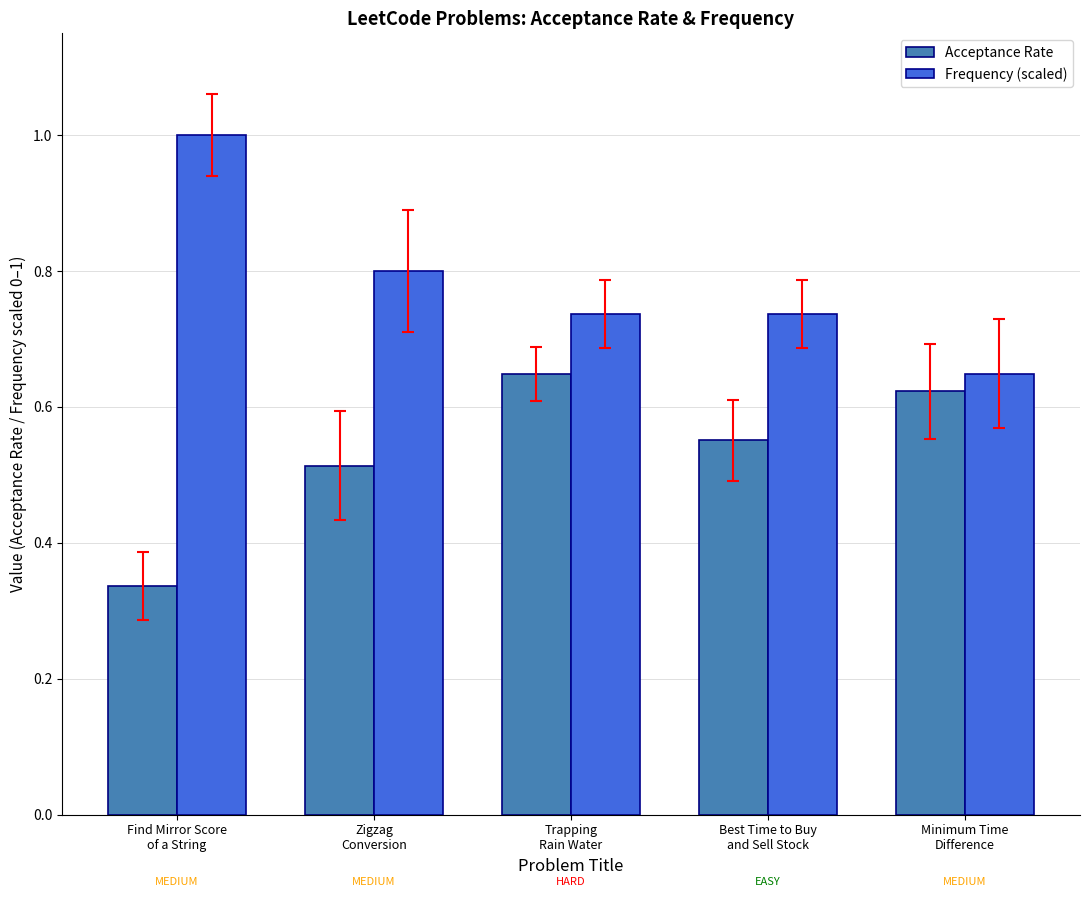

What is the highest value of the Frequency (scaled) series?

1.0